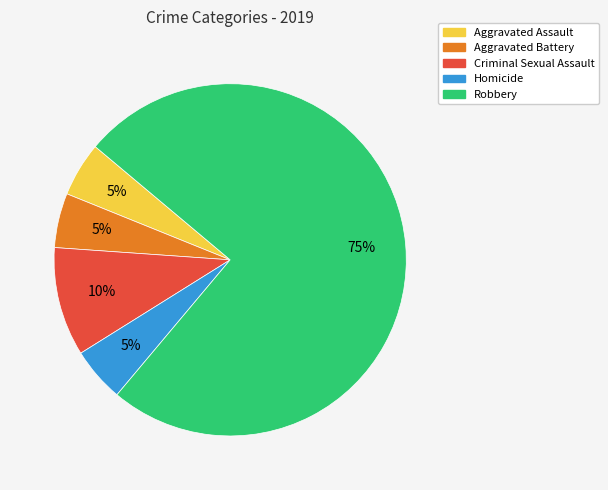

How many slices are in this pie chart?

5